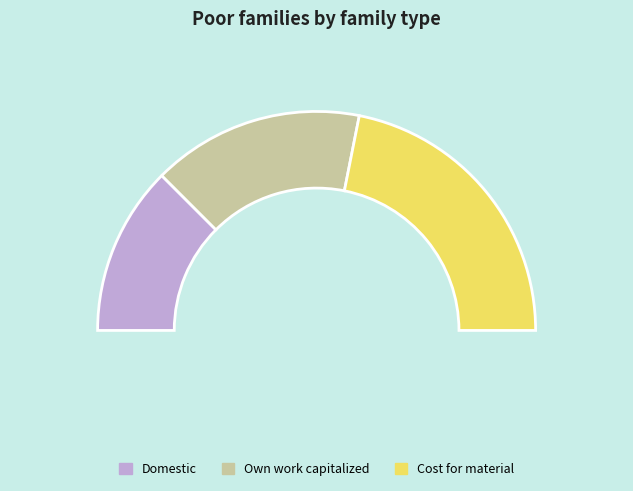

Count the number of slices in the pie.

6